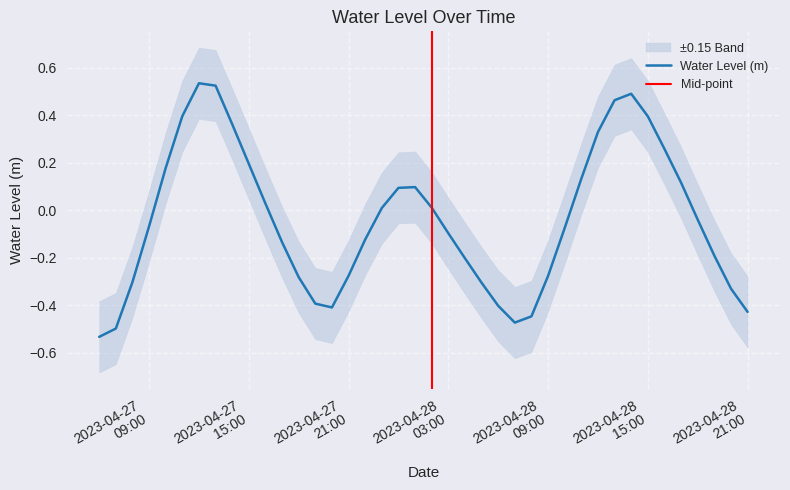

True or false: there are more than 1 points higher than both neighbors.

True